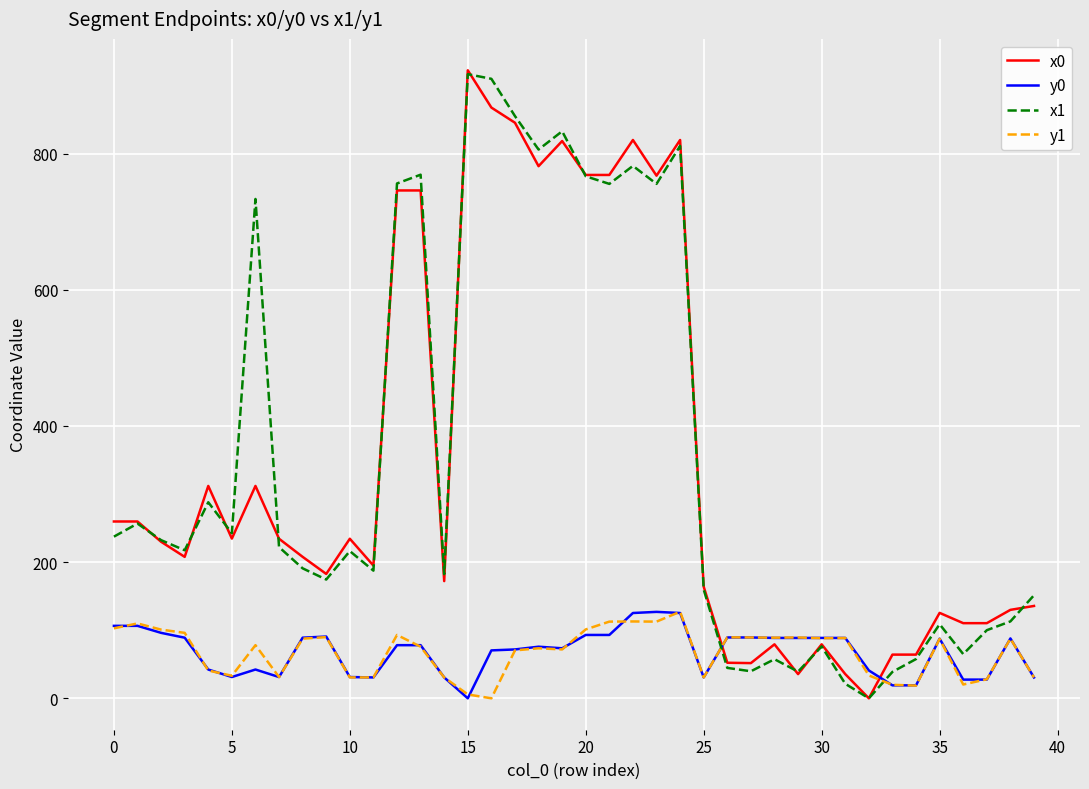

What is the average value of the y0 series?

68.3